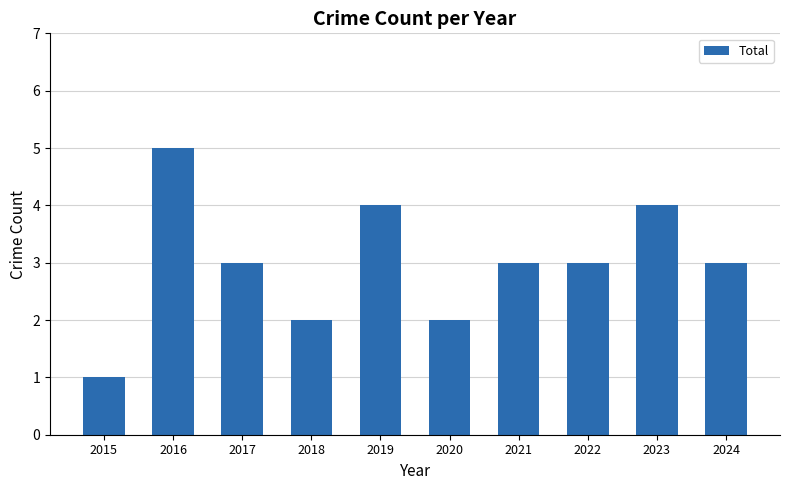

What is the difference between the maximum and minimum values?

4